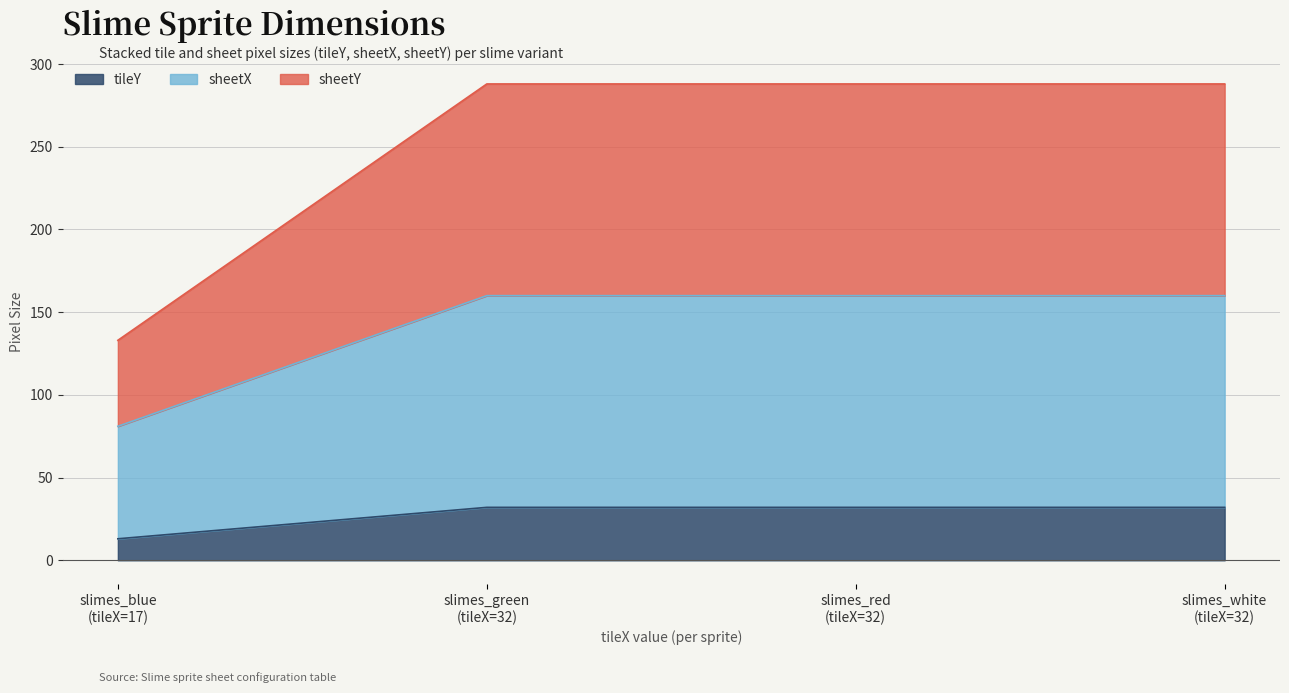

What is the minimum value for tileY?

13